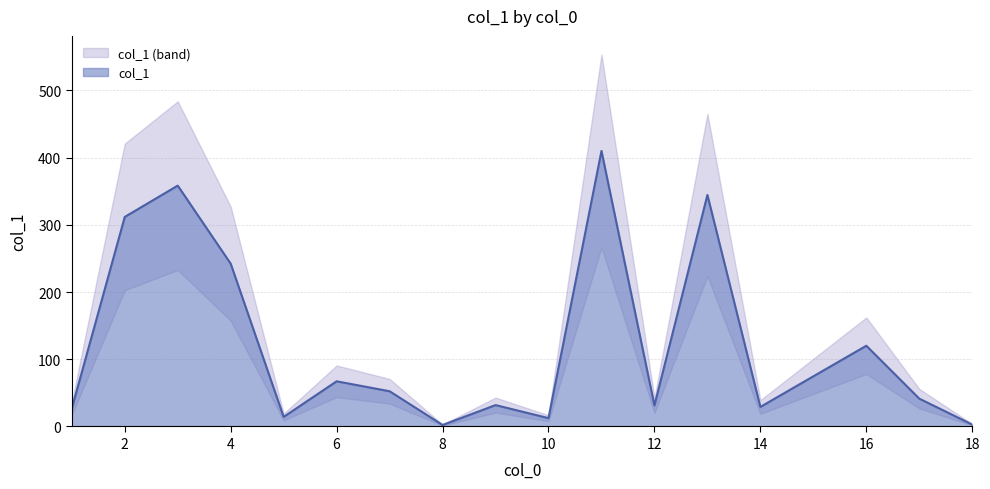

Is it true that col_1 equals 31.3 at 12?

True